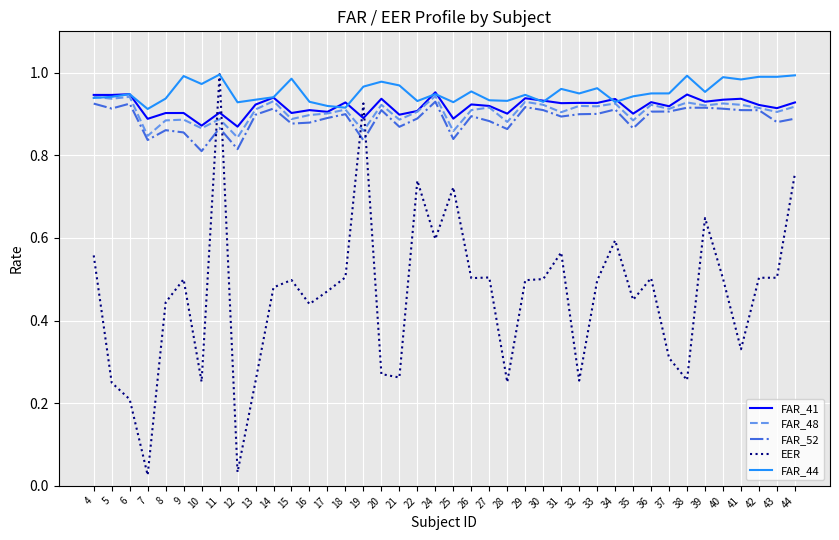

True or false: FAR_48 has a value of 0.8 at 12.

True